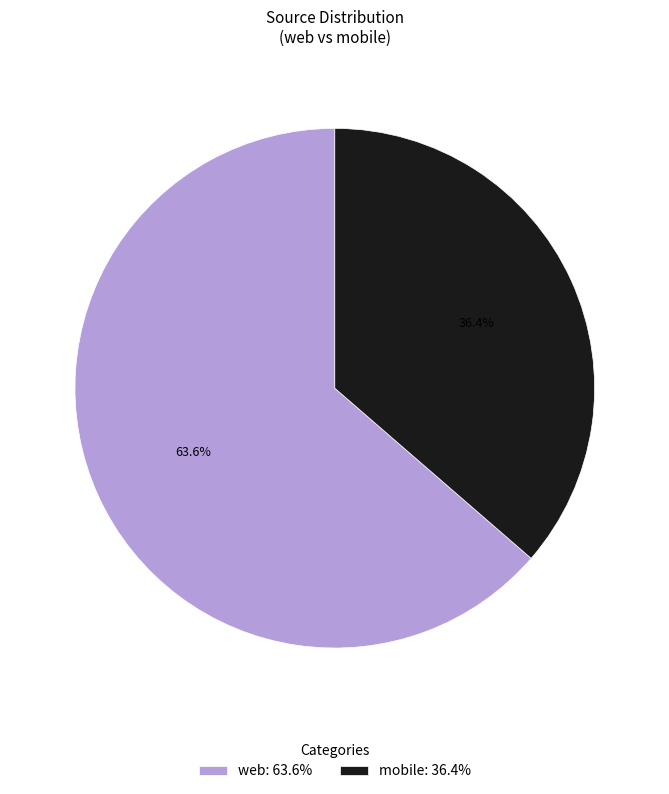

What is the smallest slice in the pie chart?

mobile: 36.4%